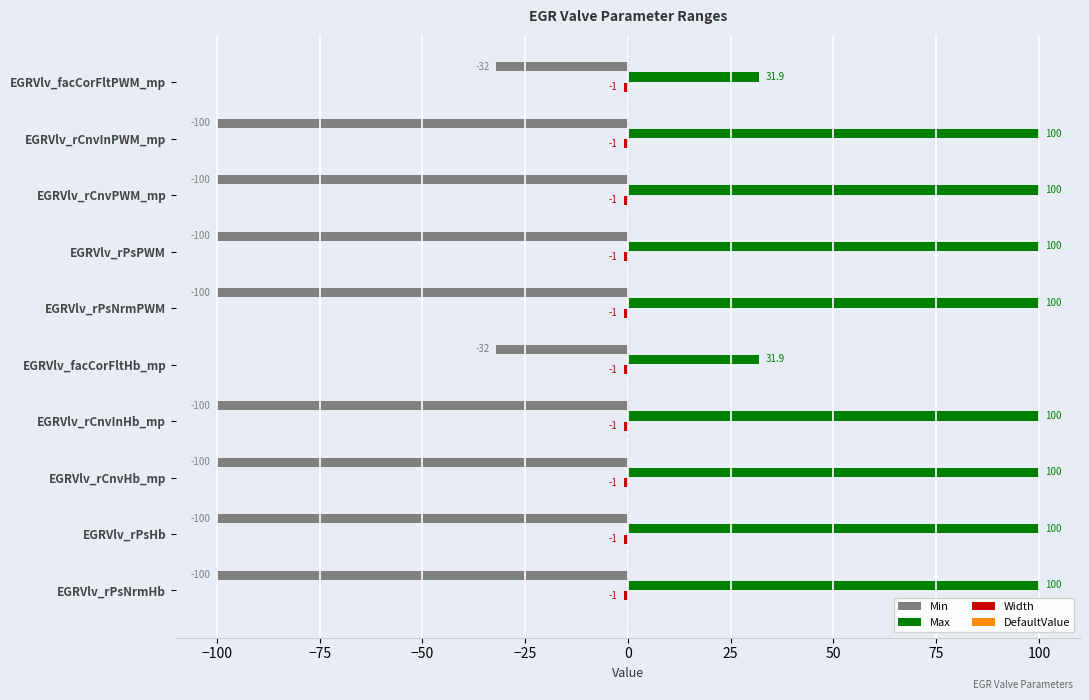

Read the Max value at EGRVlv_rPsHb.

100.0